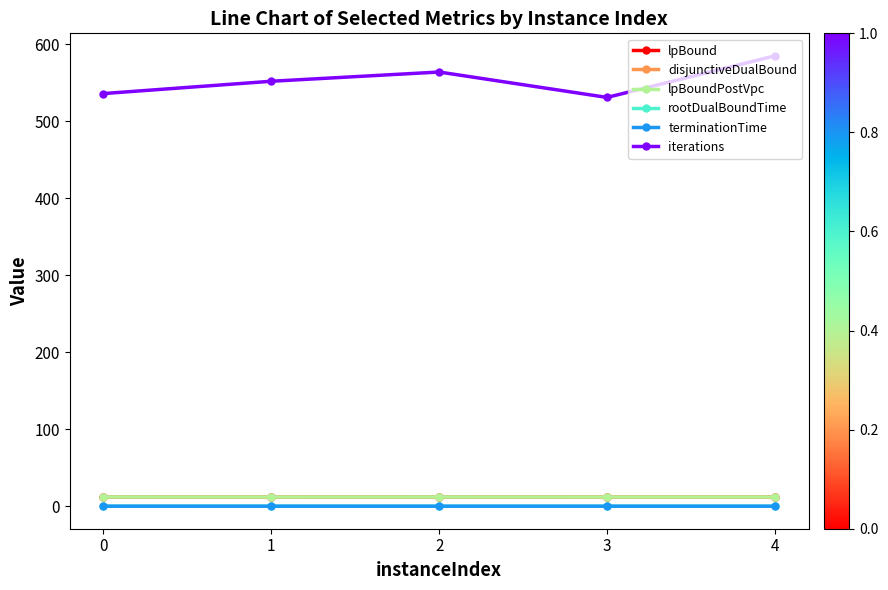

How many rootDualBoundTime values are between 0 and 1?

5